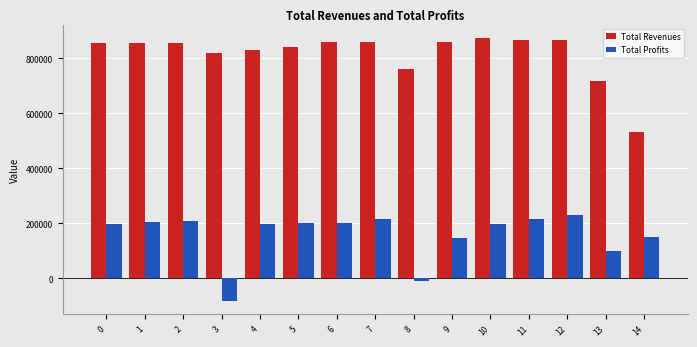

What is the lowest value of the Total Profits series?

-83364.9